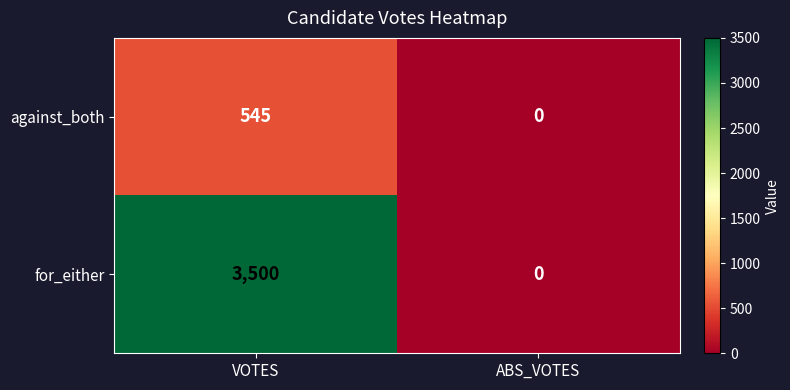

Between VOTES and ABS_VOTES, which series saw the biggest shift?

for_either